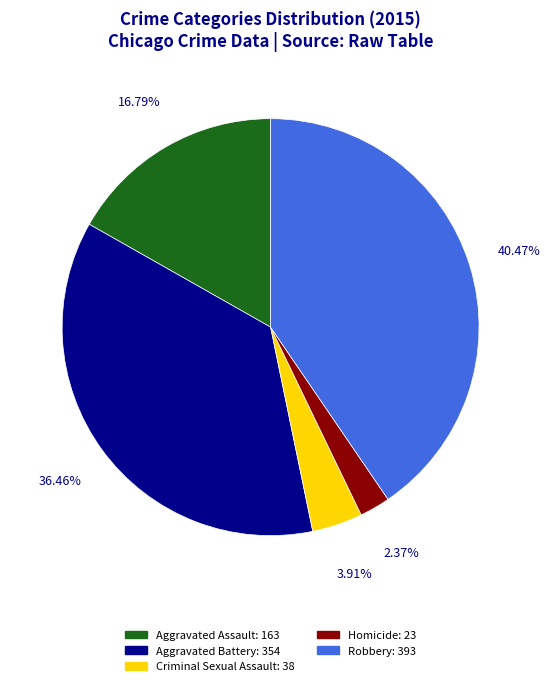

To the nearest percent, what is the average slice percentage?

20%